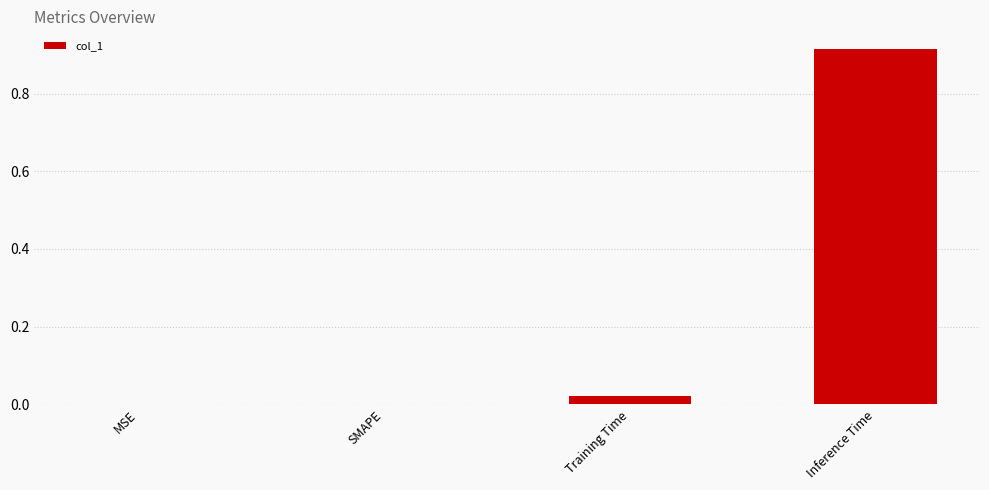

Are the bars horizontal?

No